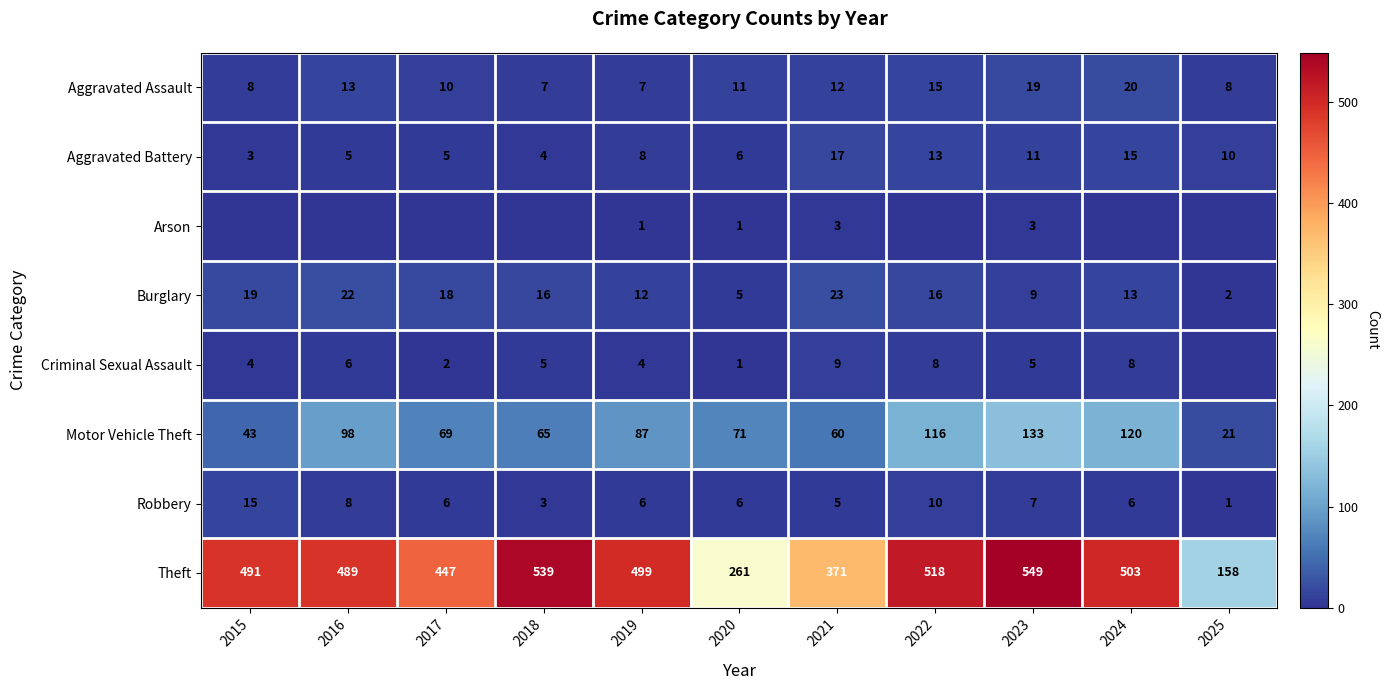

What is the total value across all series at 2019?

624